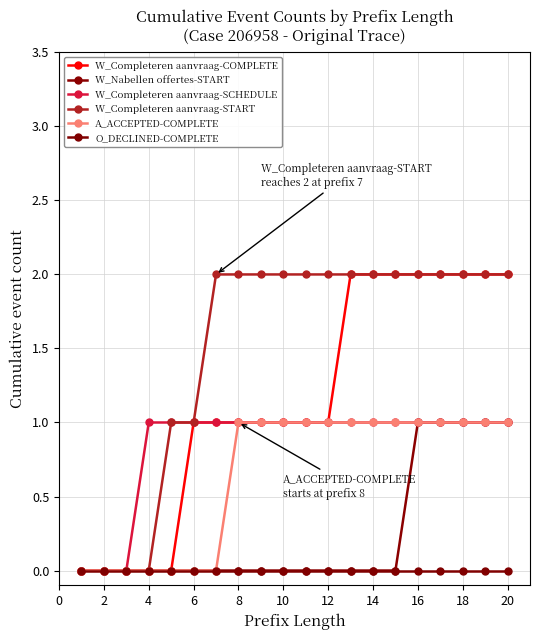

How many data points does each series have?

20